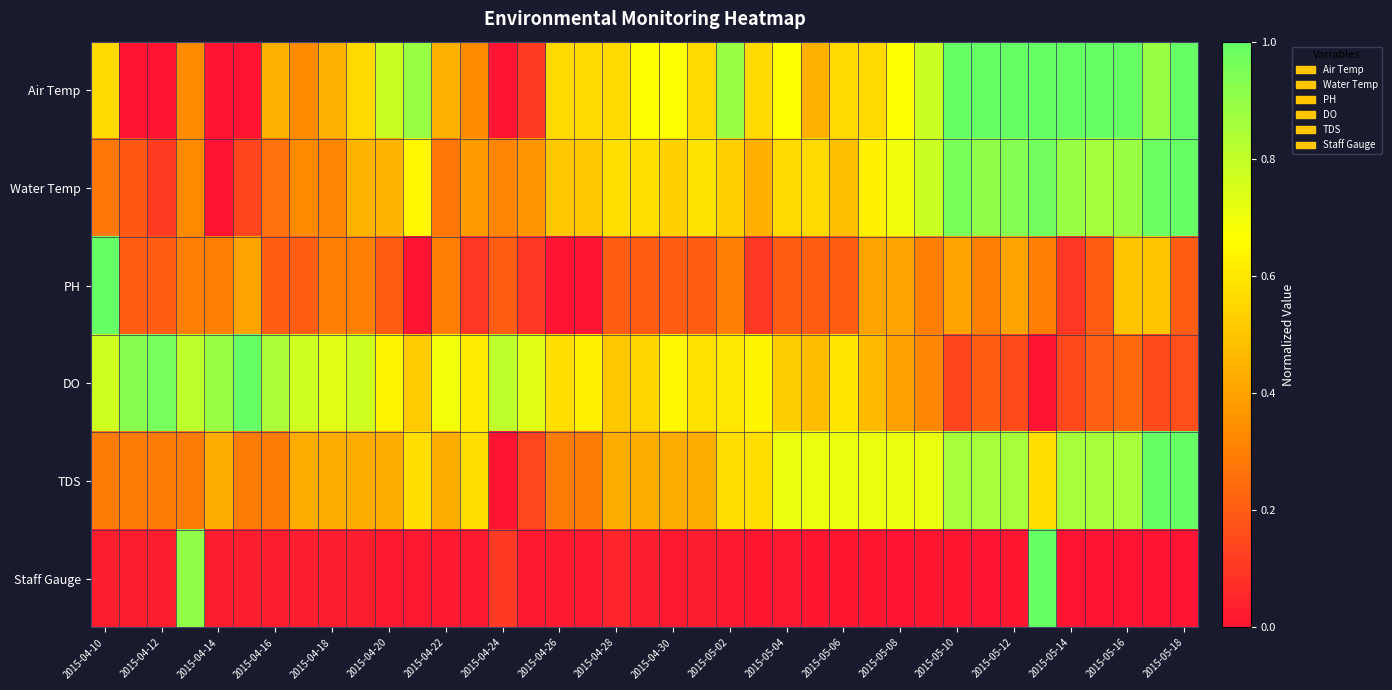

How many categories are shown in the chart?

39